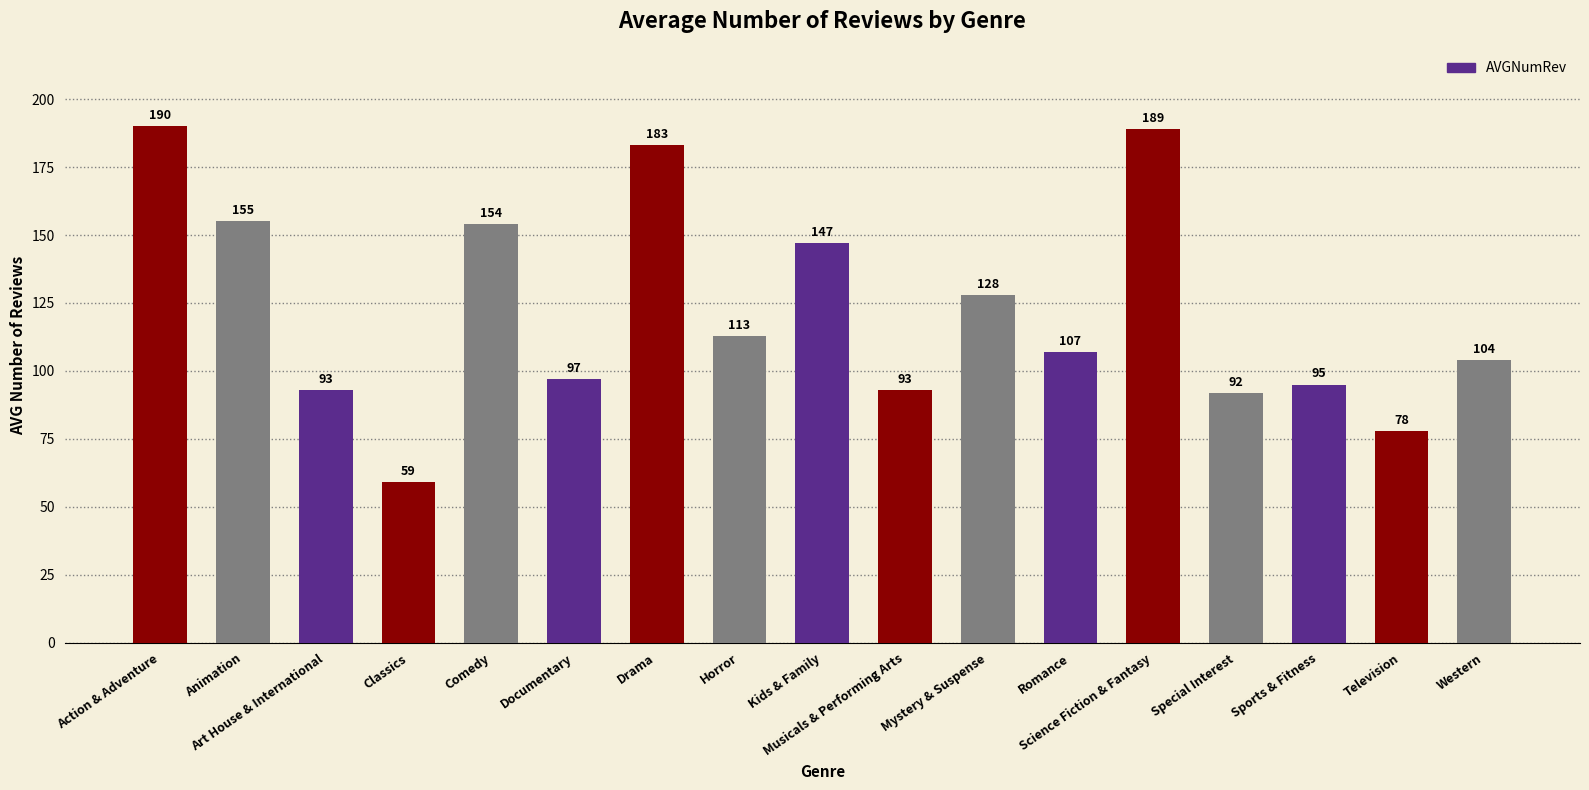

Reading right to left, transcribe all the data shown in this chart.

Western=104	Television=78	Sports & Fitness=95	Special Interest=92	Science Fiction & Fantasy=189	Romance=107	Mystery & Suspense=128	Musicals & Performing Arts=93	Kids & Family=147	Horror=113	Drama=183	Documentary=97	Comedy=154	Classics=59	Art House & International=93	Animation=155	Action & Adventure=190